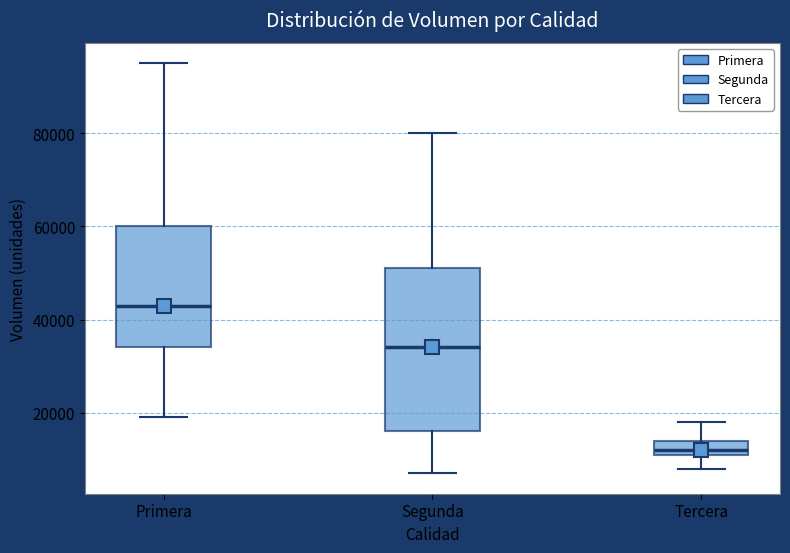

Which box has the lowest median line?

Tercera